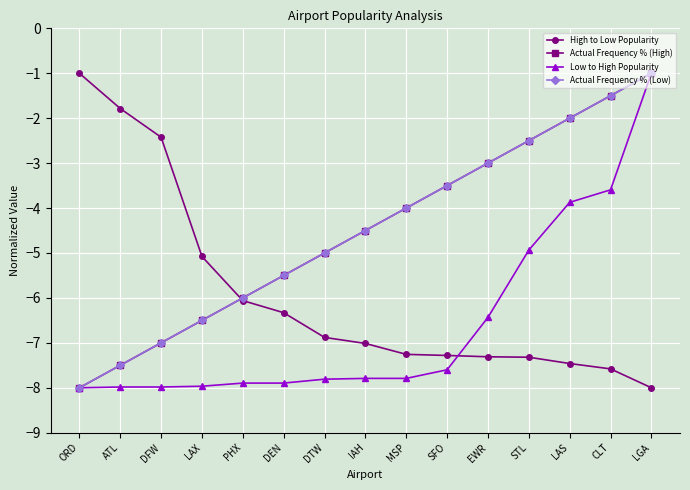

How many lines are shown in the chart?

4